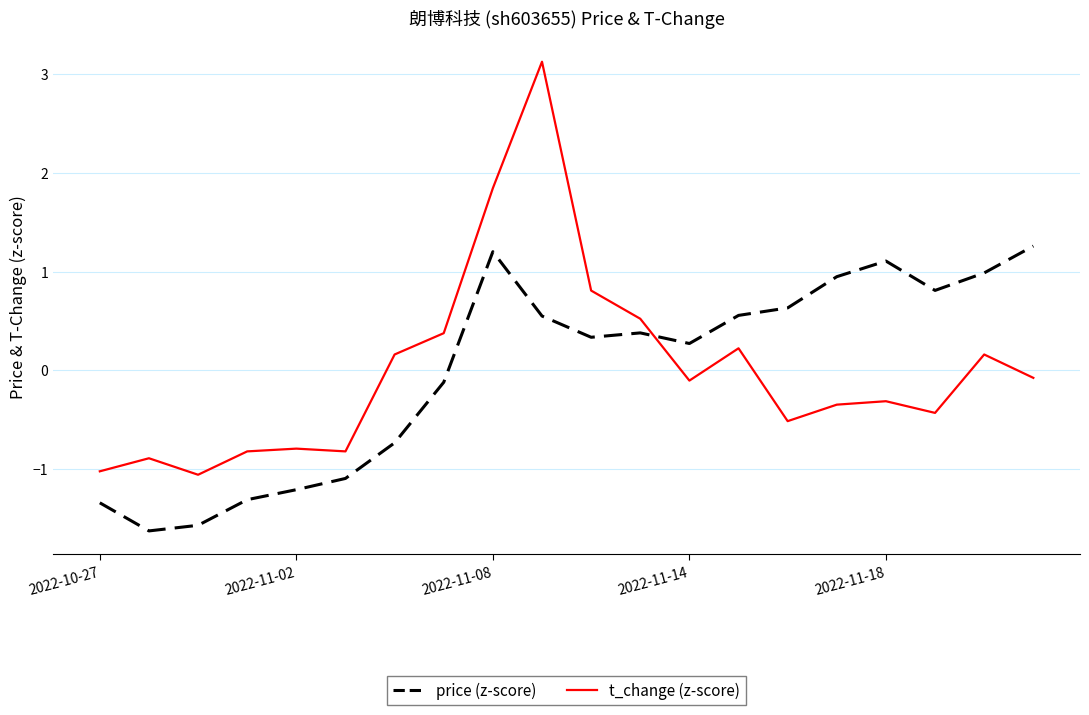

How many times do price (z-score) and t_change (z-score) cross each other?

1